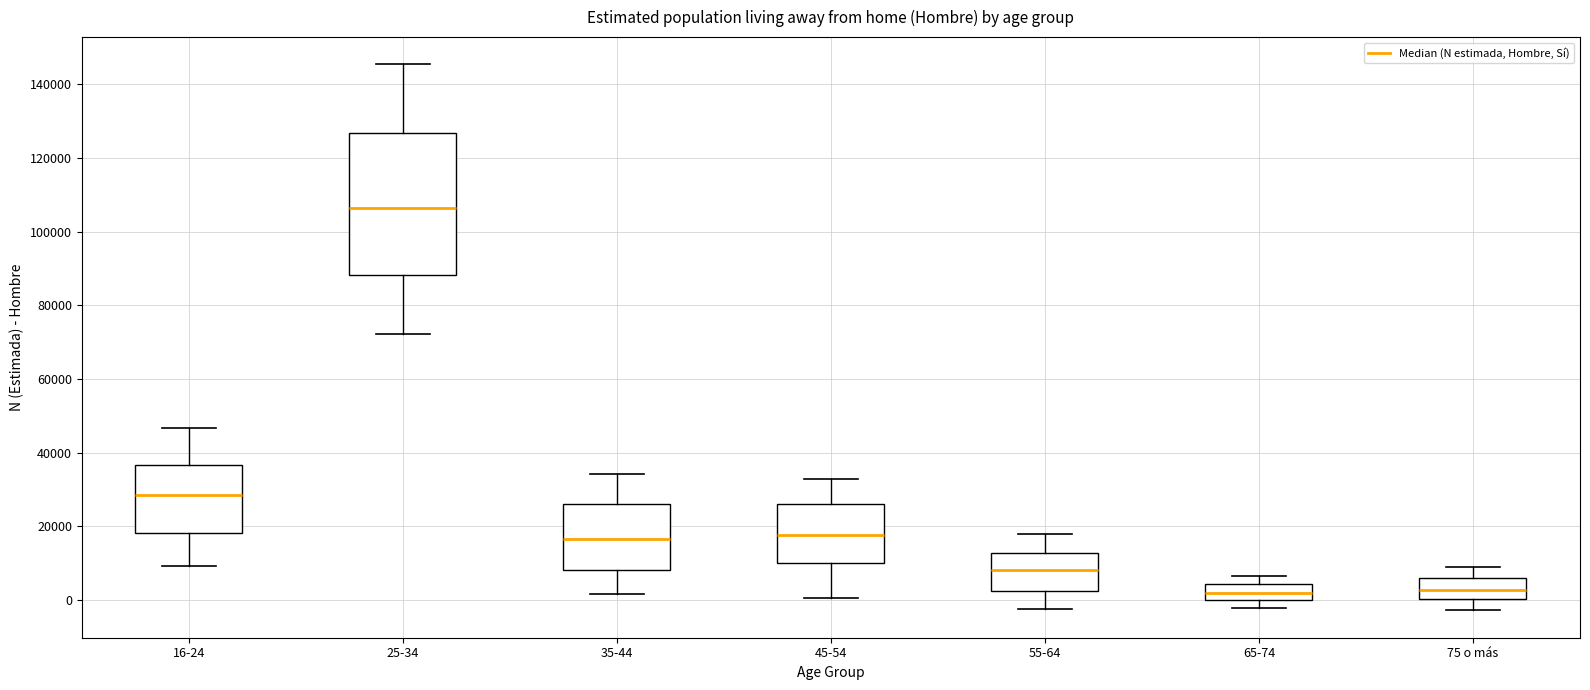

Comparing the boxes themselves (not the whiskers), which one is the tallest?

25-34